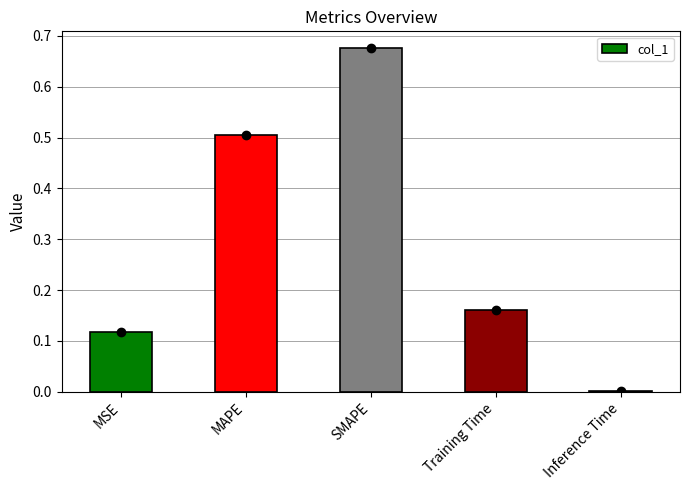

Does the chart contain stacked bars?

No